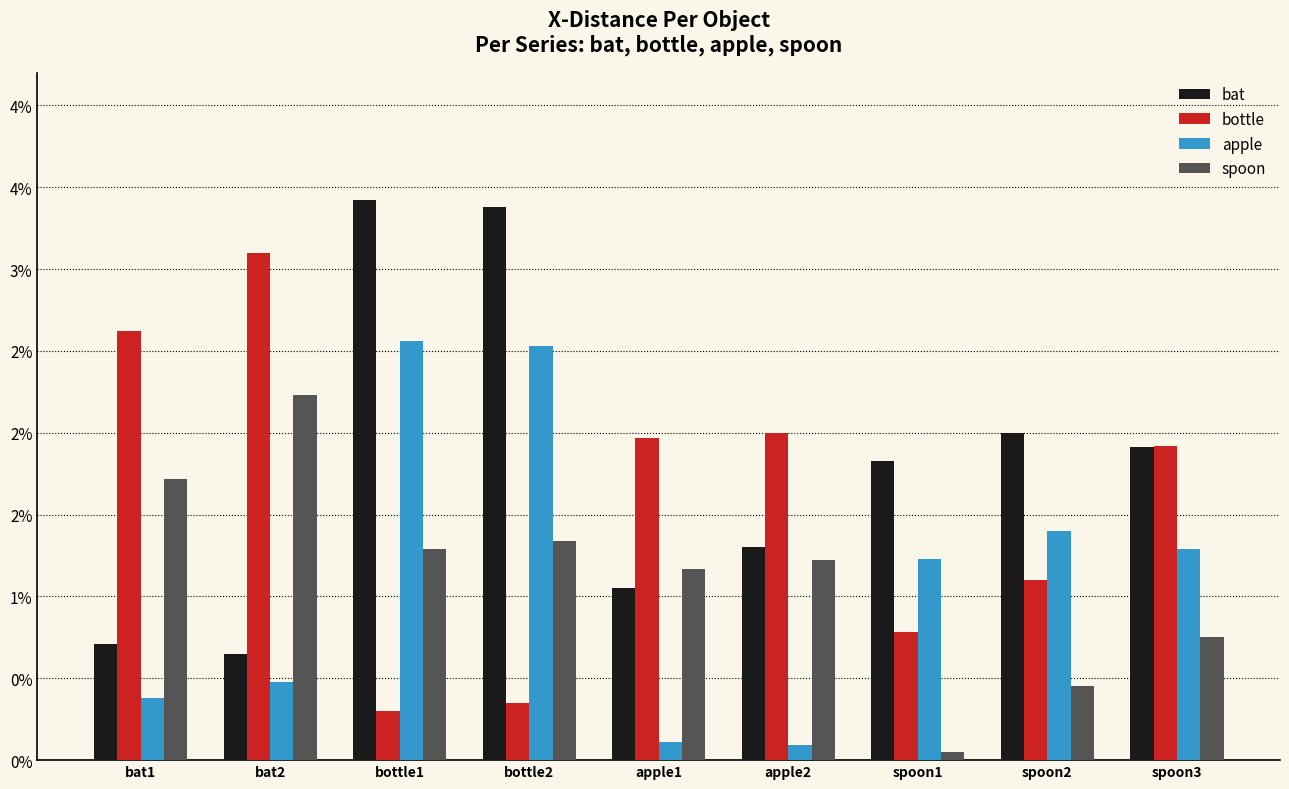

Are the bars horizontal?

No